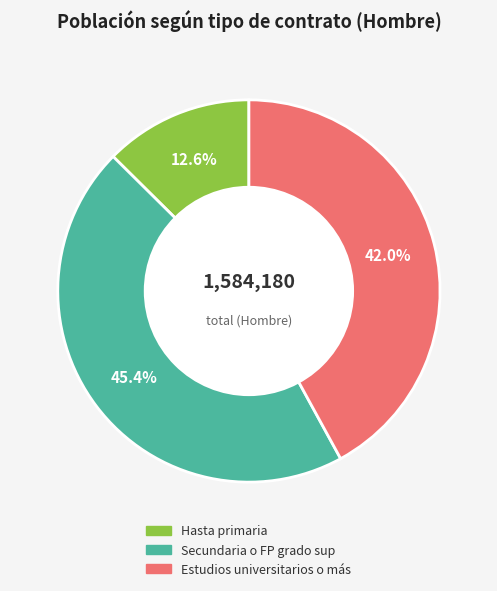

Rank the categories by value from lowest to highest.

Hasta primaria, Estudios universitarios o más, Secundaria o FP grado sup